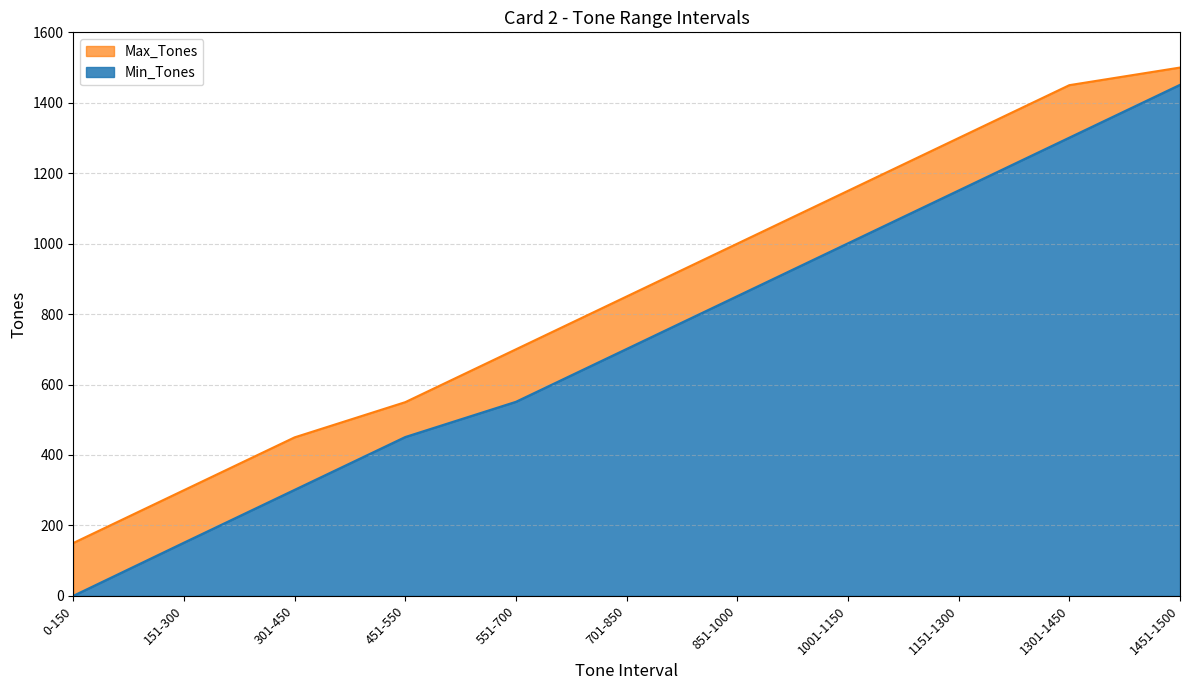

Rank the categories by Min_Tones value from lowest to highest.

0-150, 151-300, 301-450, 451-550, 551-700, 701-850, 851-1000, 1001-1150, 1151-1300, 1301-1450, 1451-1500